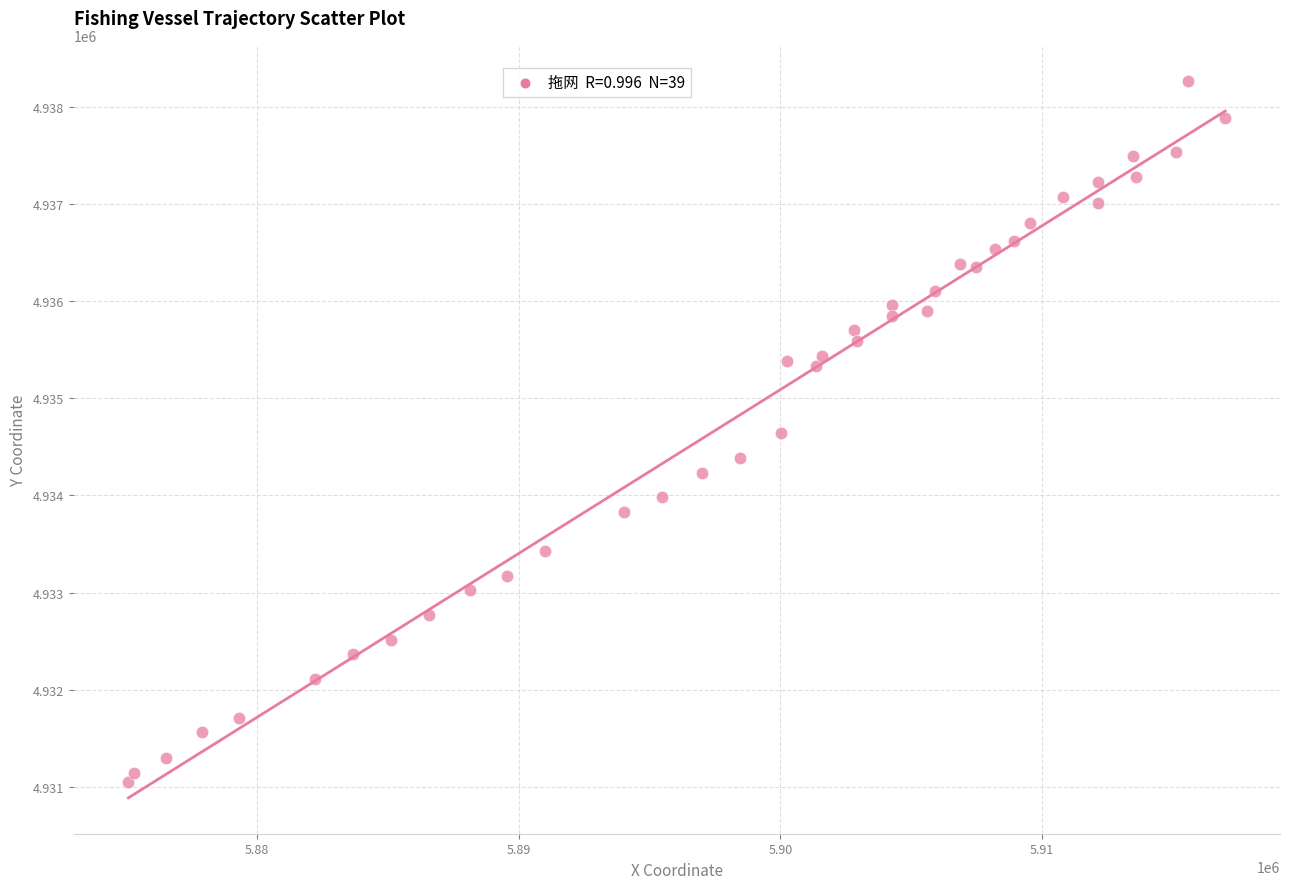

What is the range of X values (max minus min)?

41927.9